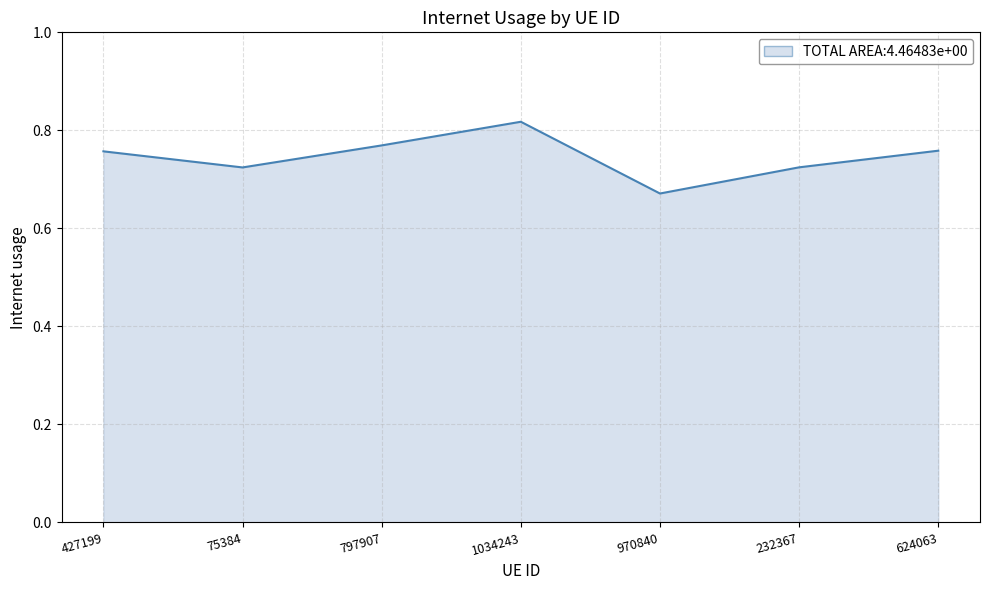

At which category does the chart reach its peak across all series?

1034243